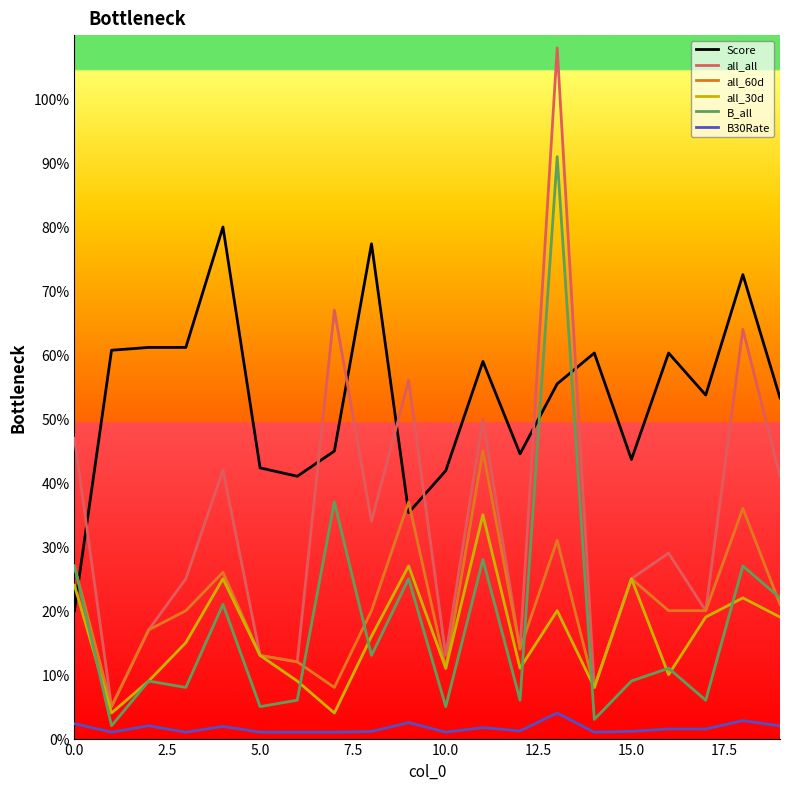

What is the greatest value displayed?

108.0